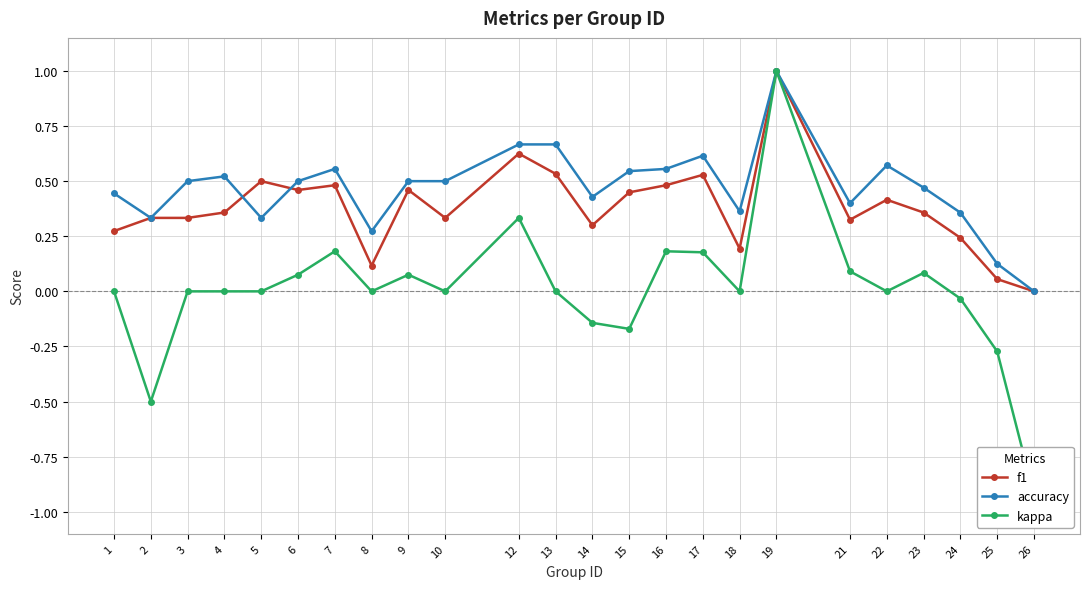

What is the average value of the f1 series?

0.4